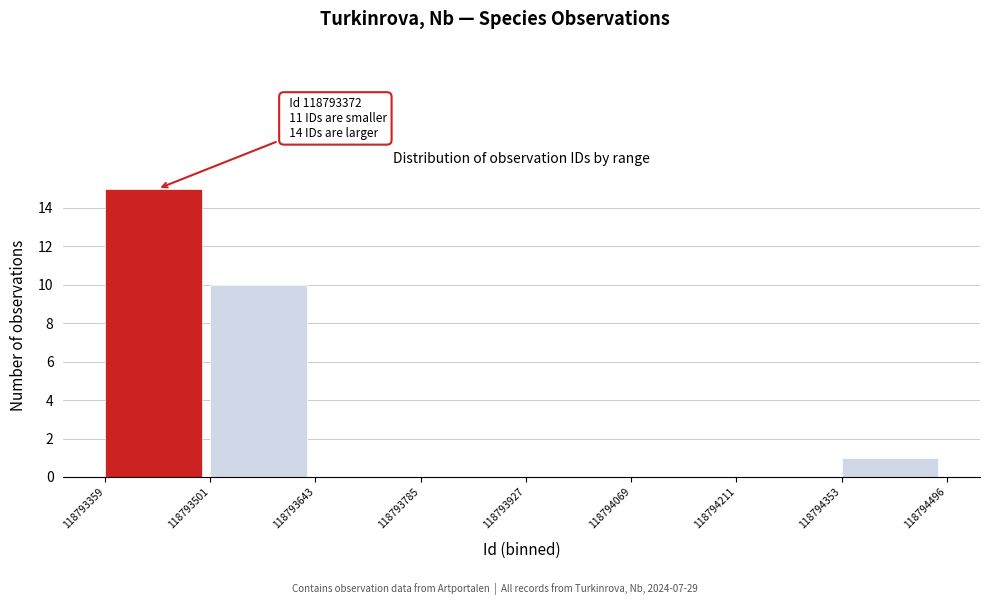

Which range on the x-axis has the tallest bar?

118793359 to 118793501